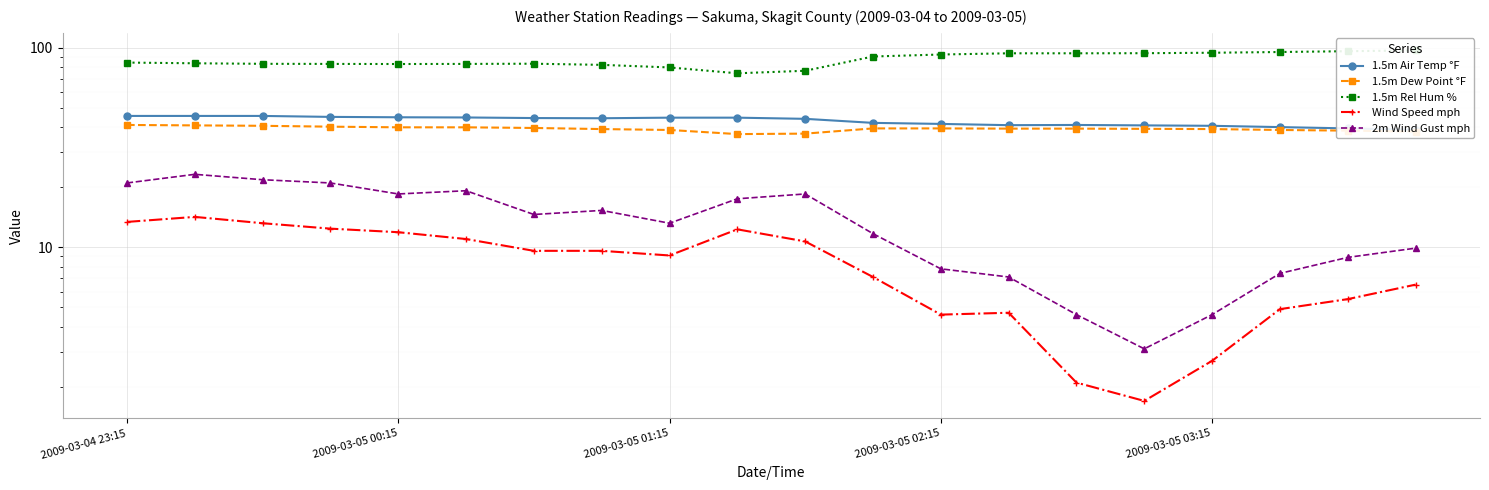

What is the value of the Wind Speed mph point at the 12th from the left?

7.1